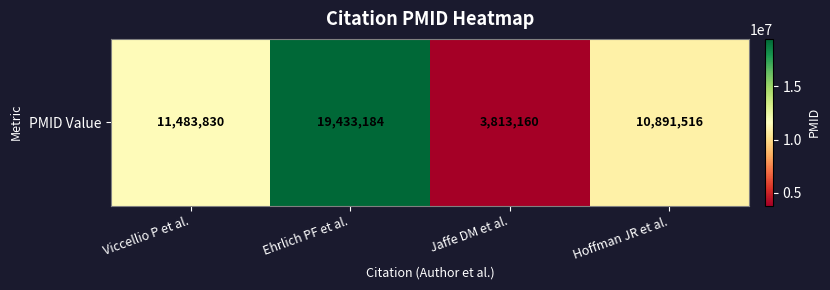

Between Viccellio P et al. and Hoffman JR et al., which is larger?

Viccellio P et al.